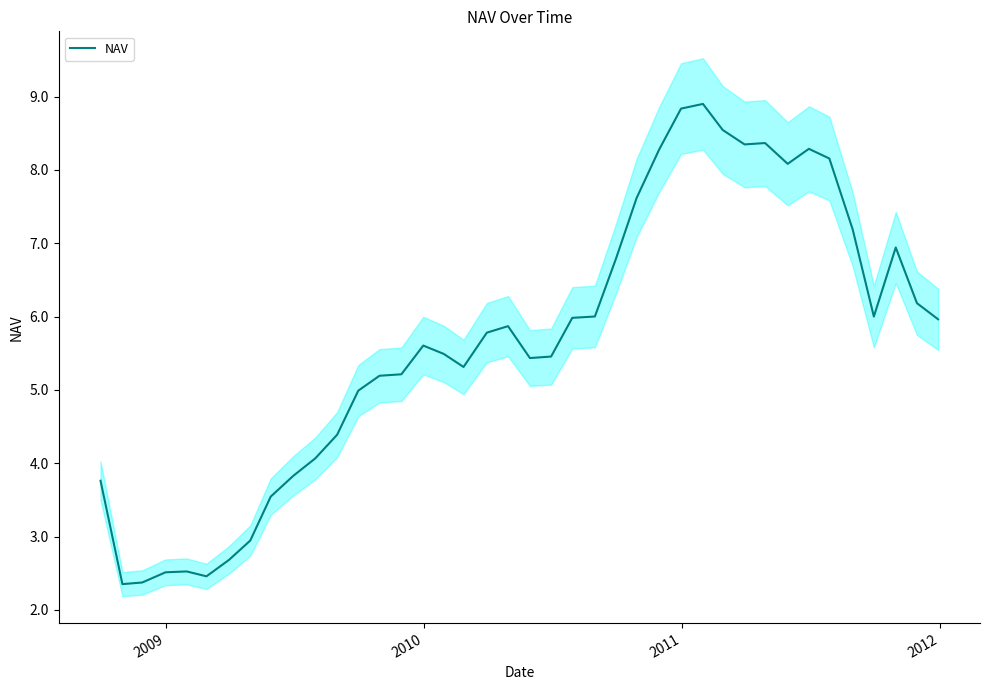

What is the highest value of the NAV series?

8.9